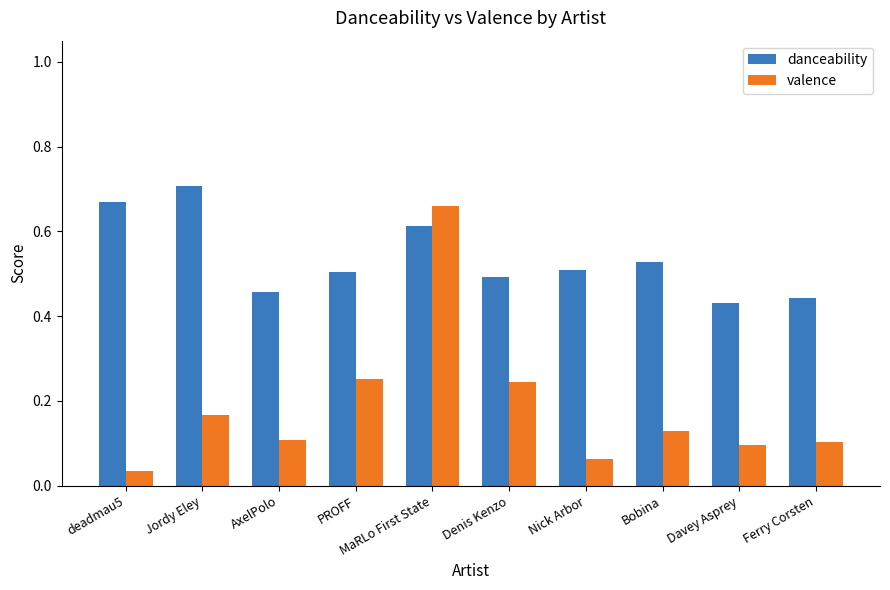

The danceability series shows 0.5 at AxelPolo. True or false?

True